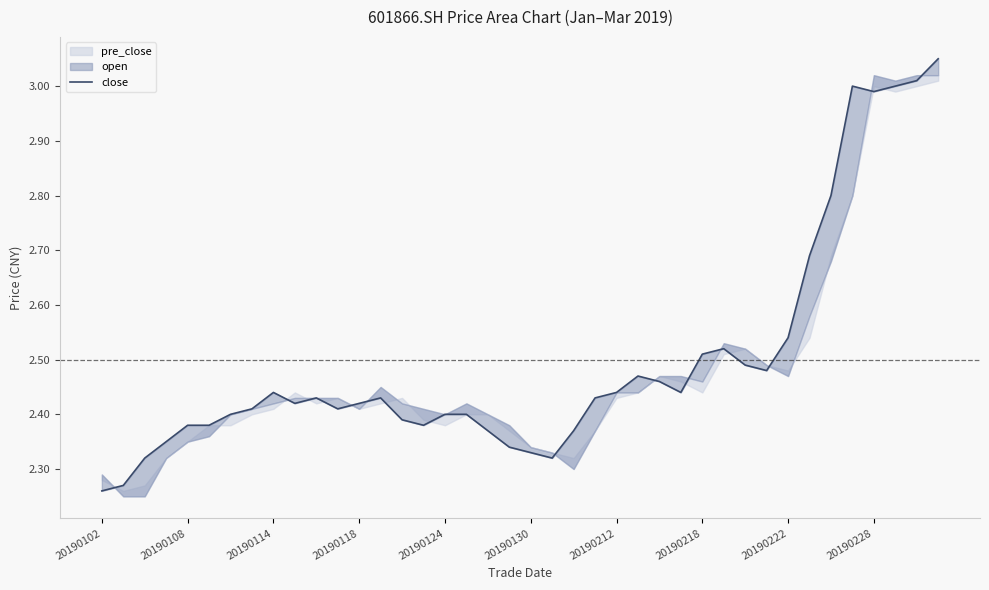

What is the difference between the maximum and second lowest values?

0.8